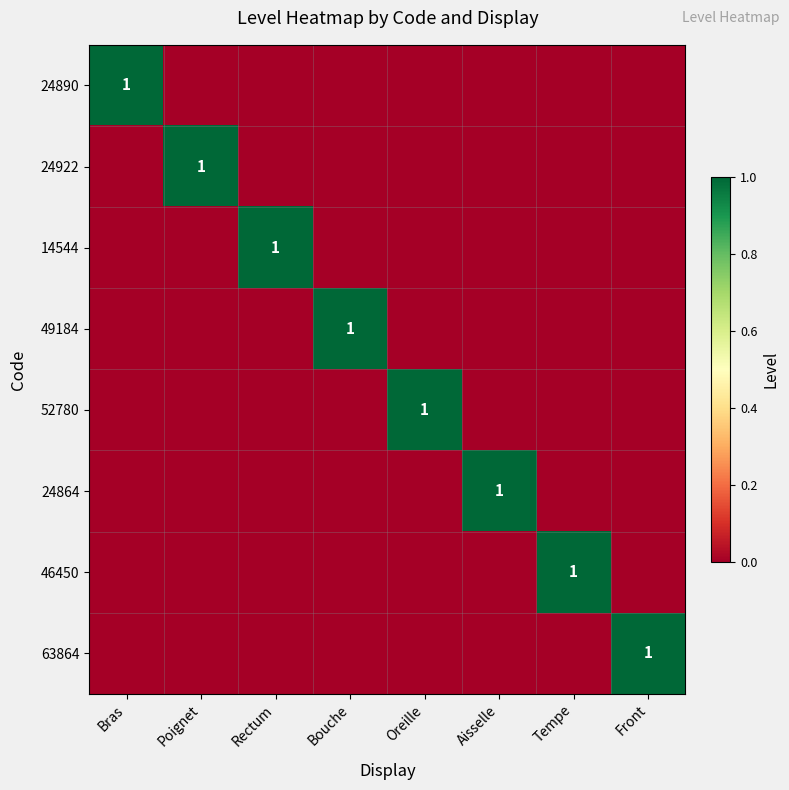

How many categories are shown in the chart?

8